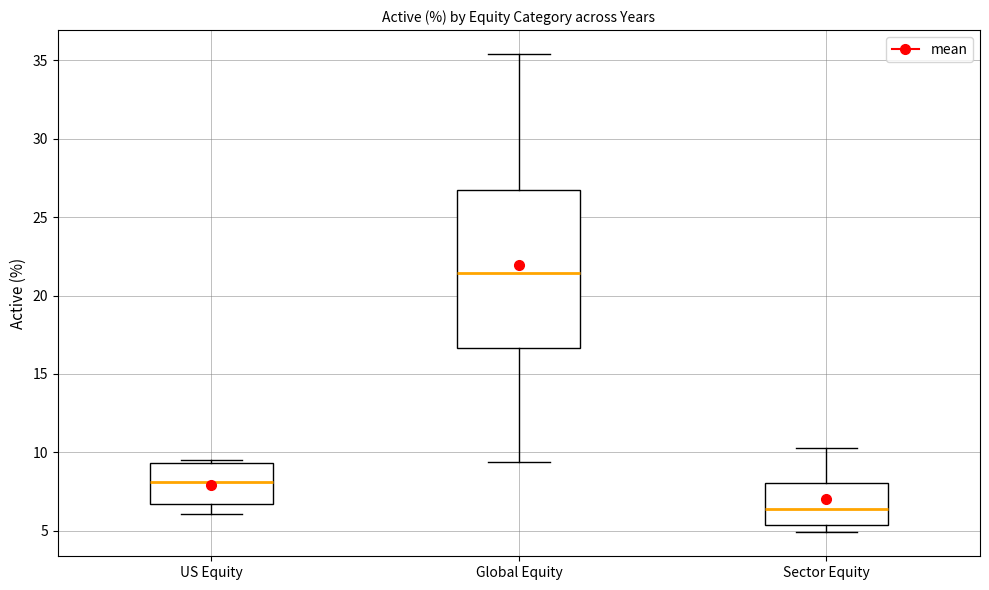

Where is the lower edge of the box for Sector Equity on the y-axis? The values are not printed on the chart, so give them approximately, as read against the axis.

5.5